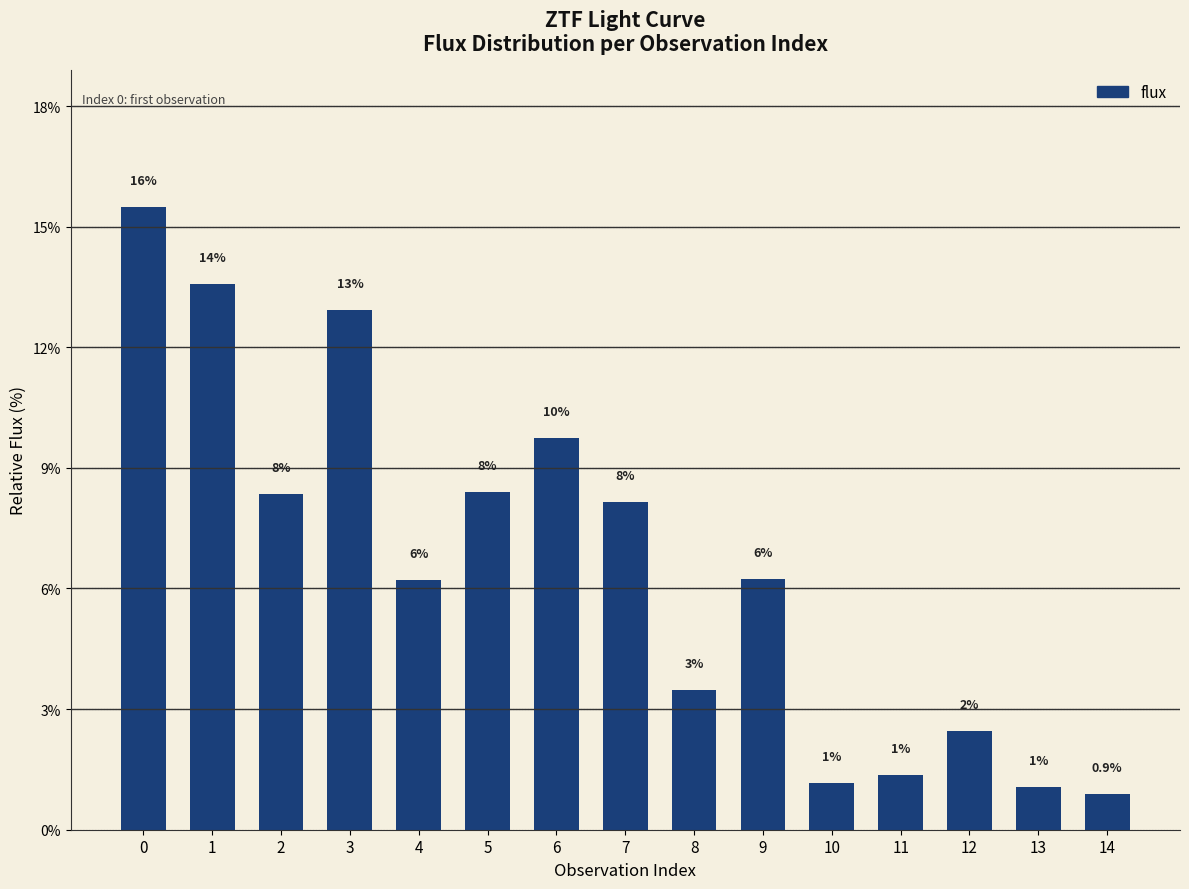

Are the bars horizontal?

No